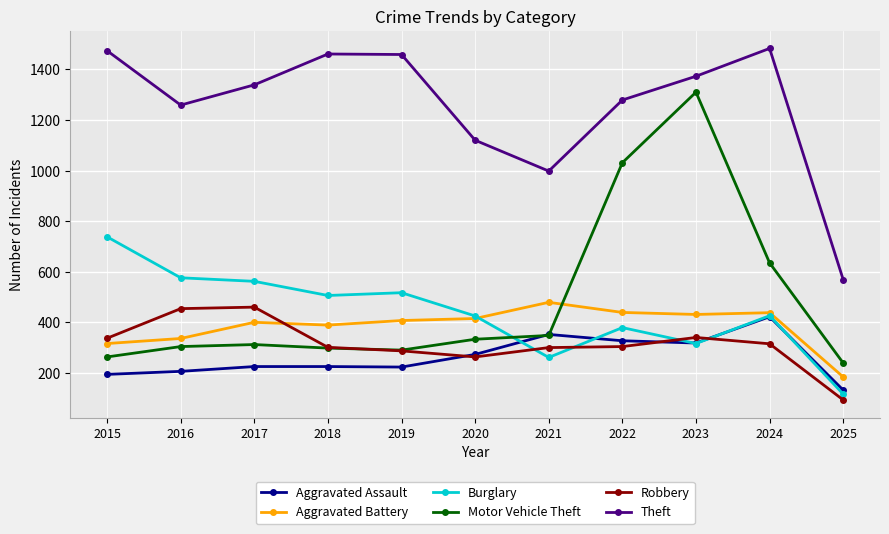

The Aggravated Assault series shows 337 at 2015. True or false?

False